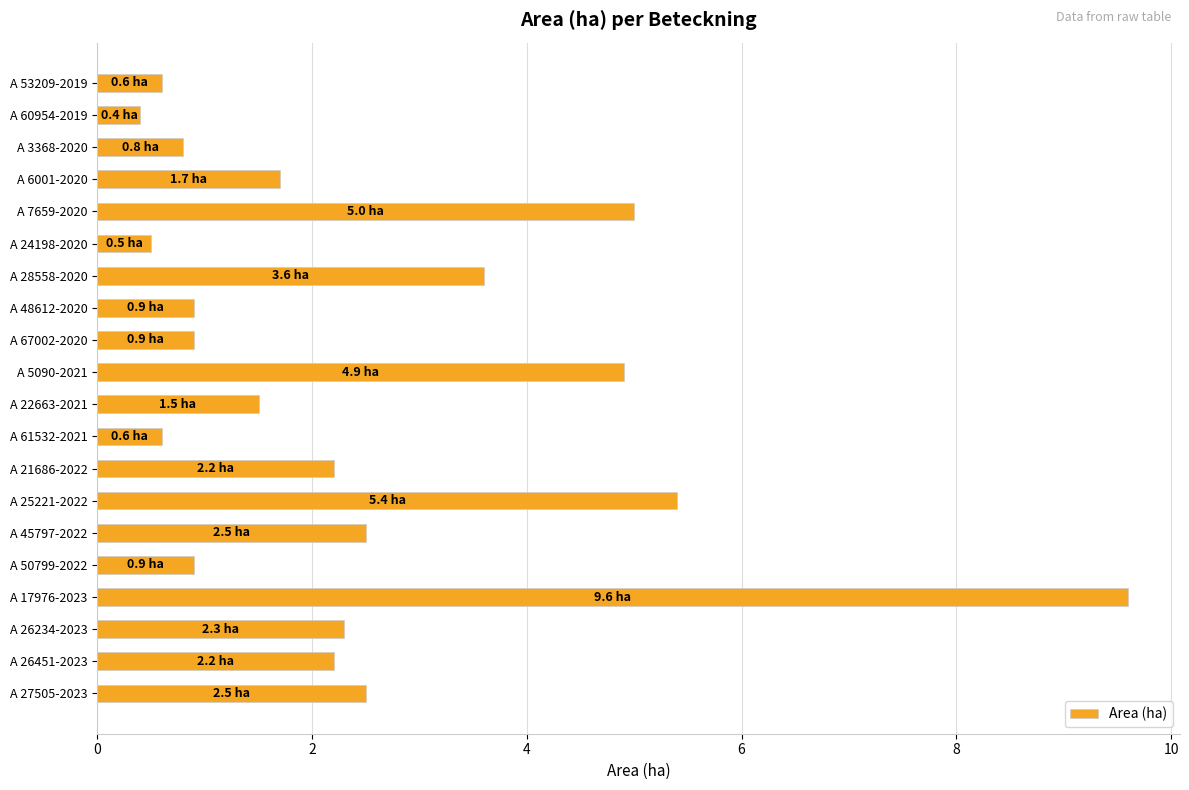

What is the change in value from A 3368-2020 to A 27505-2023?

+1.7